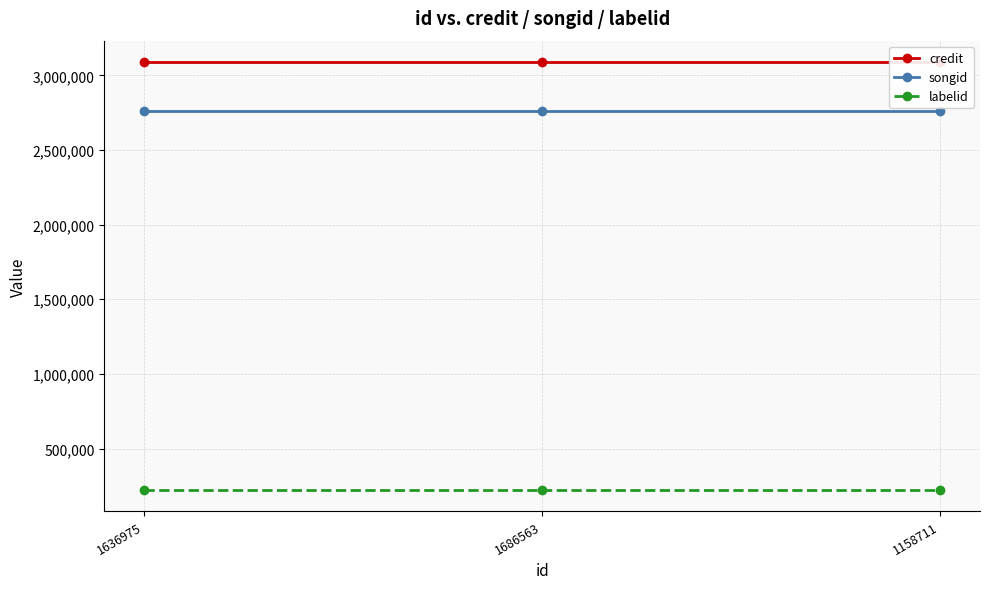

At 1686563, list the series in order from smallest to largest.

labelid, songid, credit